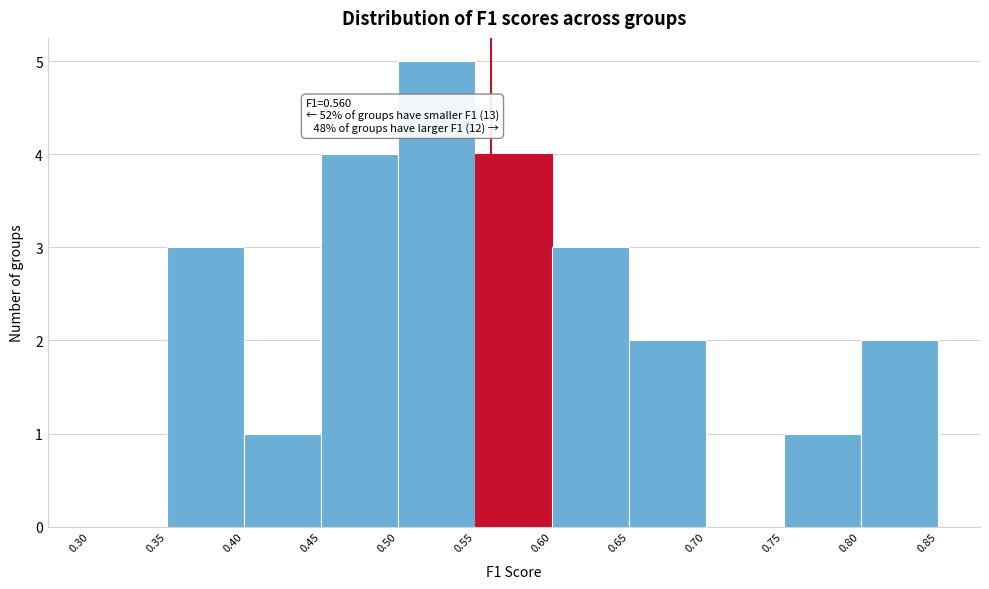

Over which range of the x-axis is the bar tallest?

0.50 to 0.55